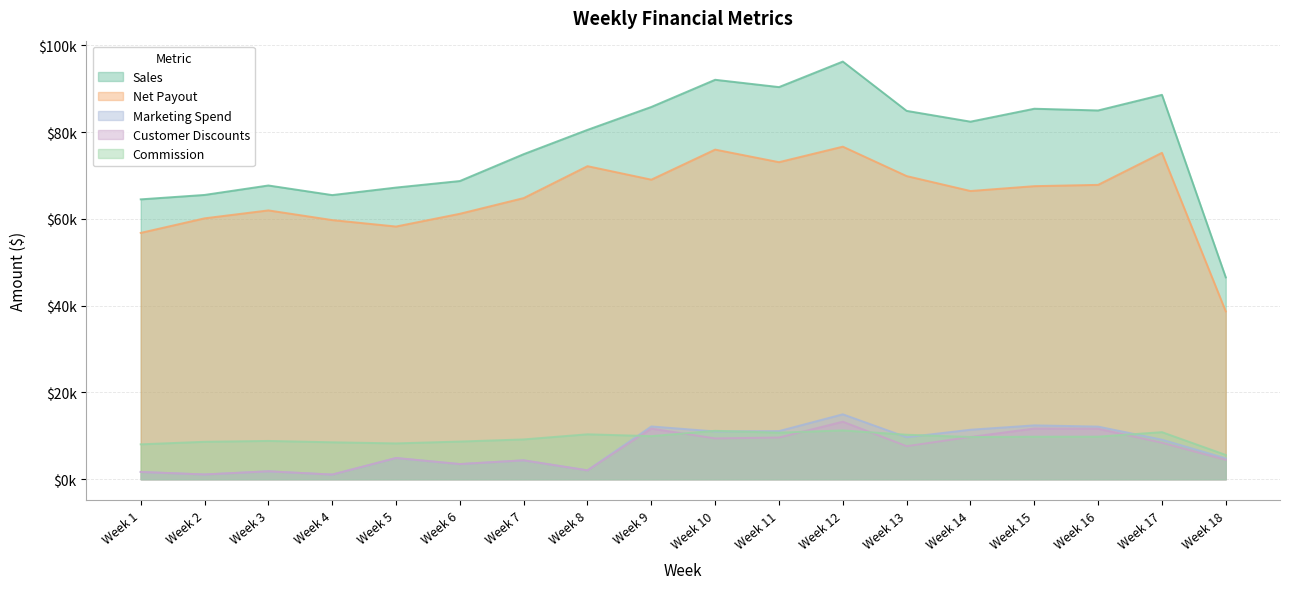

What is the sum of all marketing_spend values?

129288.1